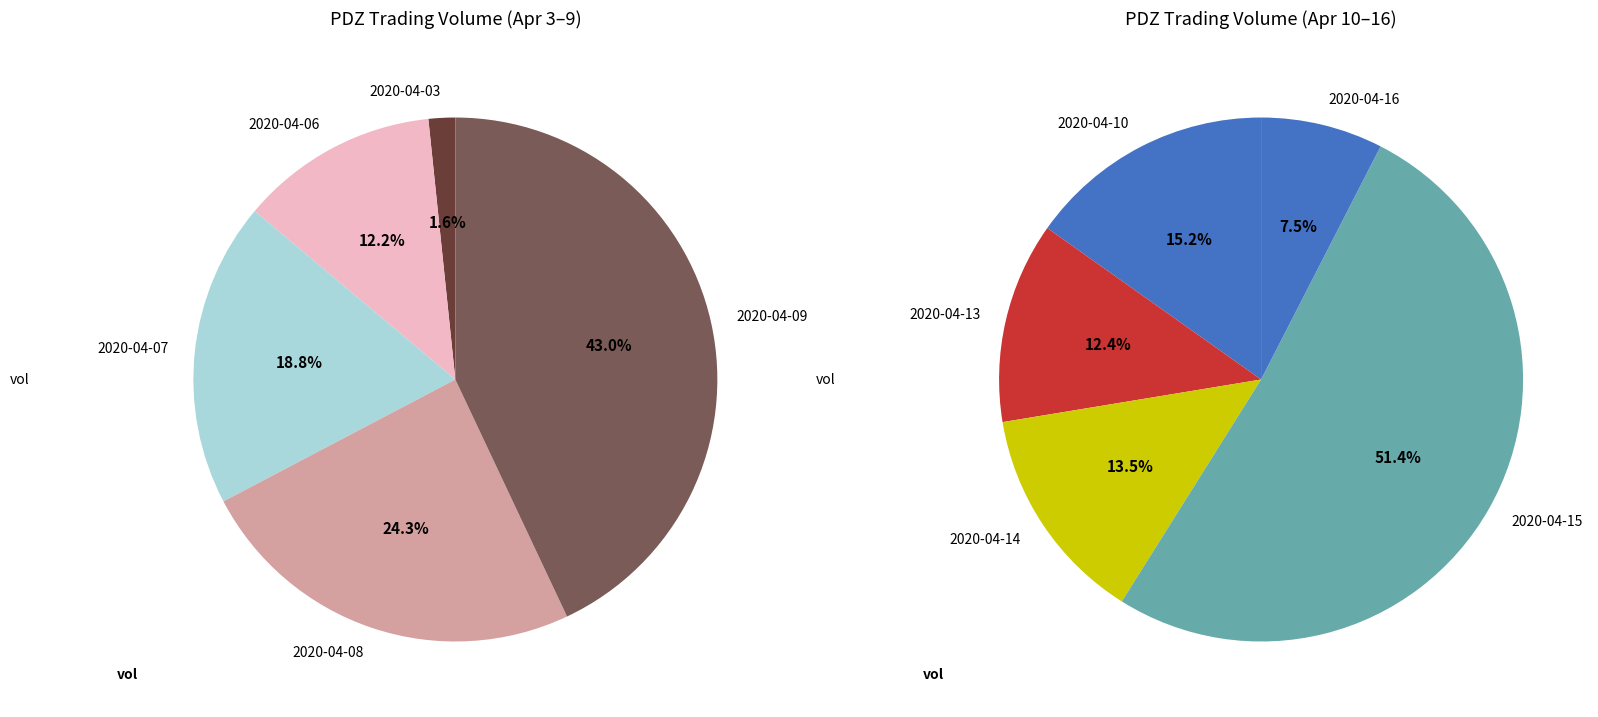

How many slices are in this pie chart?

10